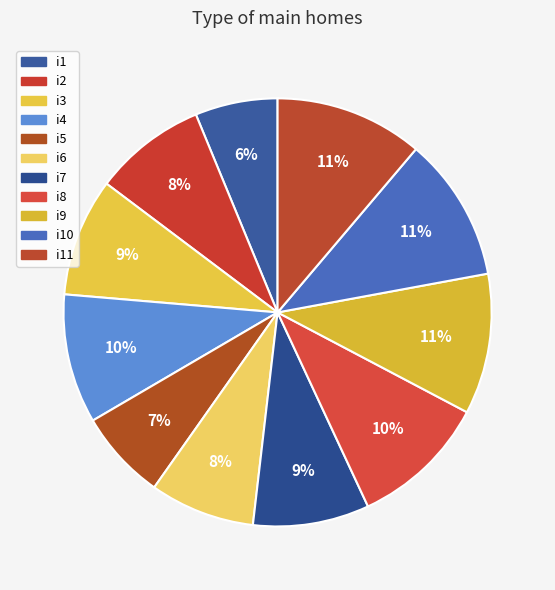

To the nearest percent, what portion does i8 represent?

10%